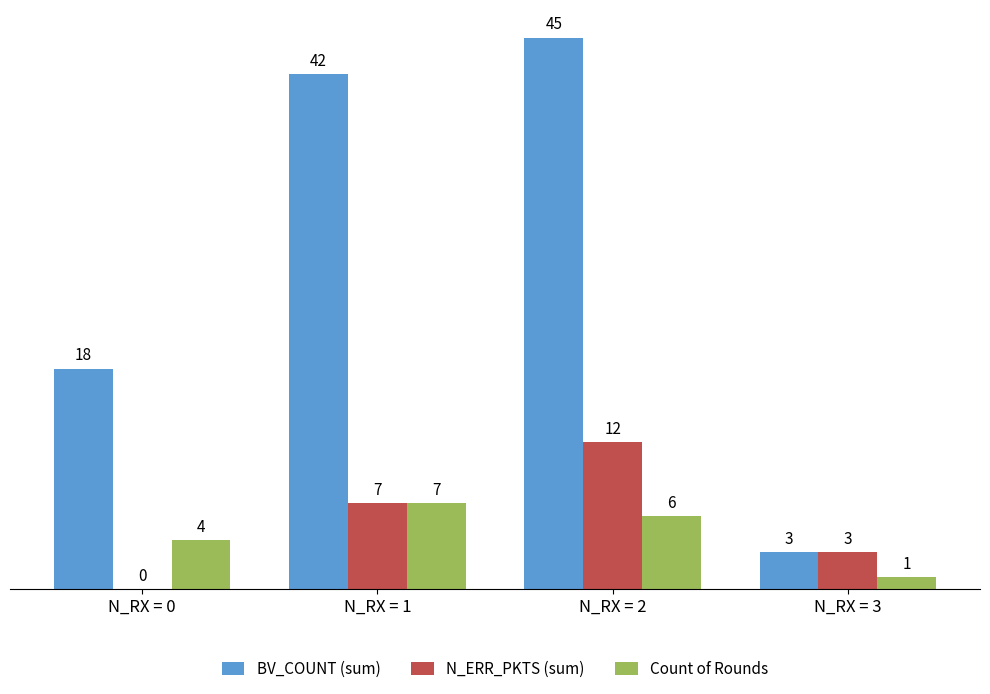

At which label is Count of Rounds closest to 4?

N_RX = 0